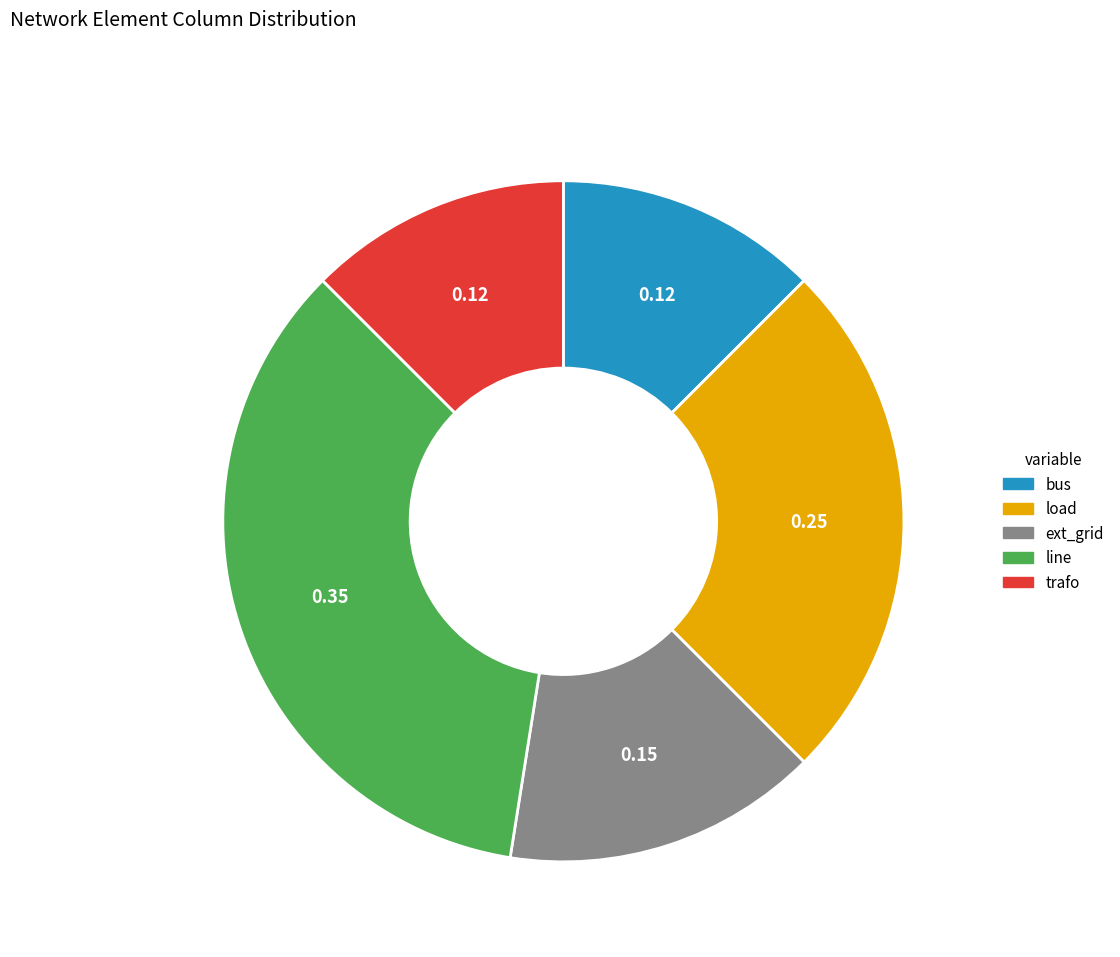

Is there any slice that represents more than half of the pie?

No